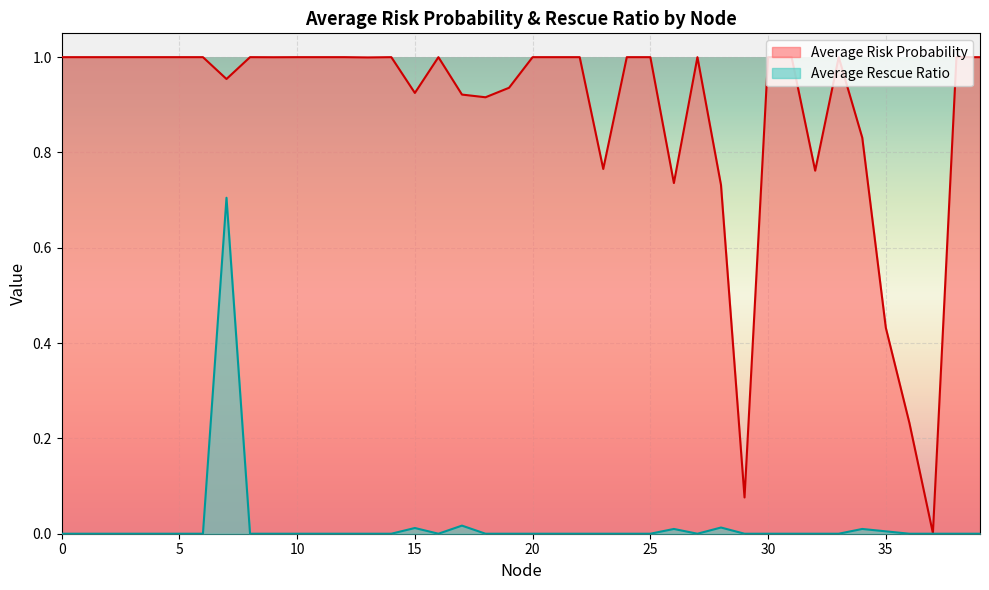

Reading left to right, what are all the values shown in this chart?

Average Risk Probability: 0=1.0	1=1.0	2=1.0	3=1.0	4=1.0	5=1.0	6=1.0	7=1.0	8=1.0	9=1.0	10=1.0	11=1.0	12=1.0	13=1.0	14=1.0	15=0.9	16=1.0	17=0.9	18=0.9	19=0.9	20=1.0	21=1.0	22=1.0	23=0.8	24=1.0	25=1.0	26=0.7	27=1.0	28=0.7	29=0.1	30=1.0	31=1.0	32=0.8	33=1.0	34=0.8	35=0.4	36=0.2	37=0.0	38=1.0	39=1.0
Average Rescue Ratio: 0=0.0	1=0.0	2=0.0	3=0.0	4=0.0	5=0.0	6=0.0	7=0.7	8=0.0	9=0.0	10=0.0	11=0.0	12=0.0	13=0.0	14=0.0	15=0.0	16=0.0	17=0.0	18=0.0	19=0.0	20=0.0	21=0.0	22=0.0	23=0.0	24=0.0	25=0.0	26=0.0	27=0.0	28=0.0	29=0.0	30=0.0	31=0.0	32=0.0	33=0.0	34=0.0	35=0.0	36=0.0	37=0.0	38=0.0	39=0.0